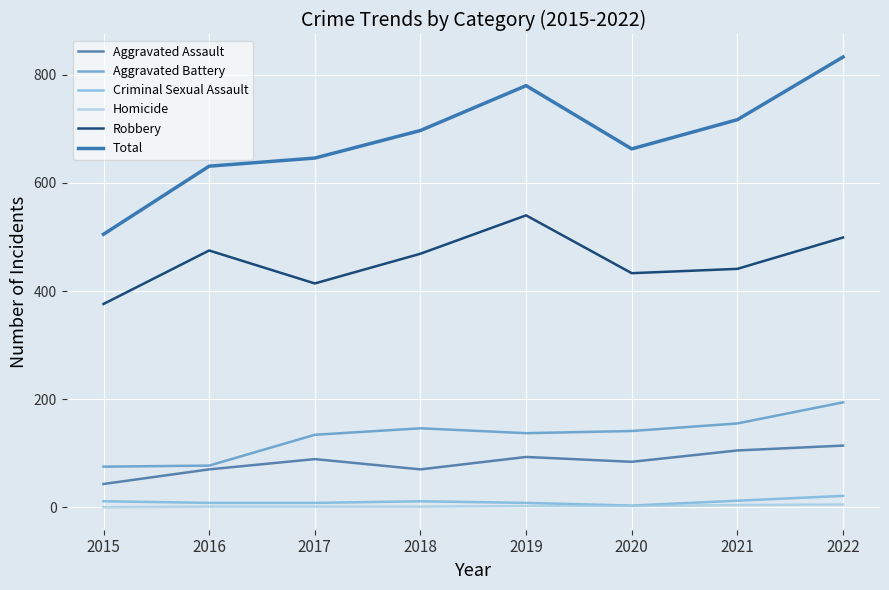

What is the difference between the second highest and minimum values in the Aggravated Assault series?

62